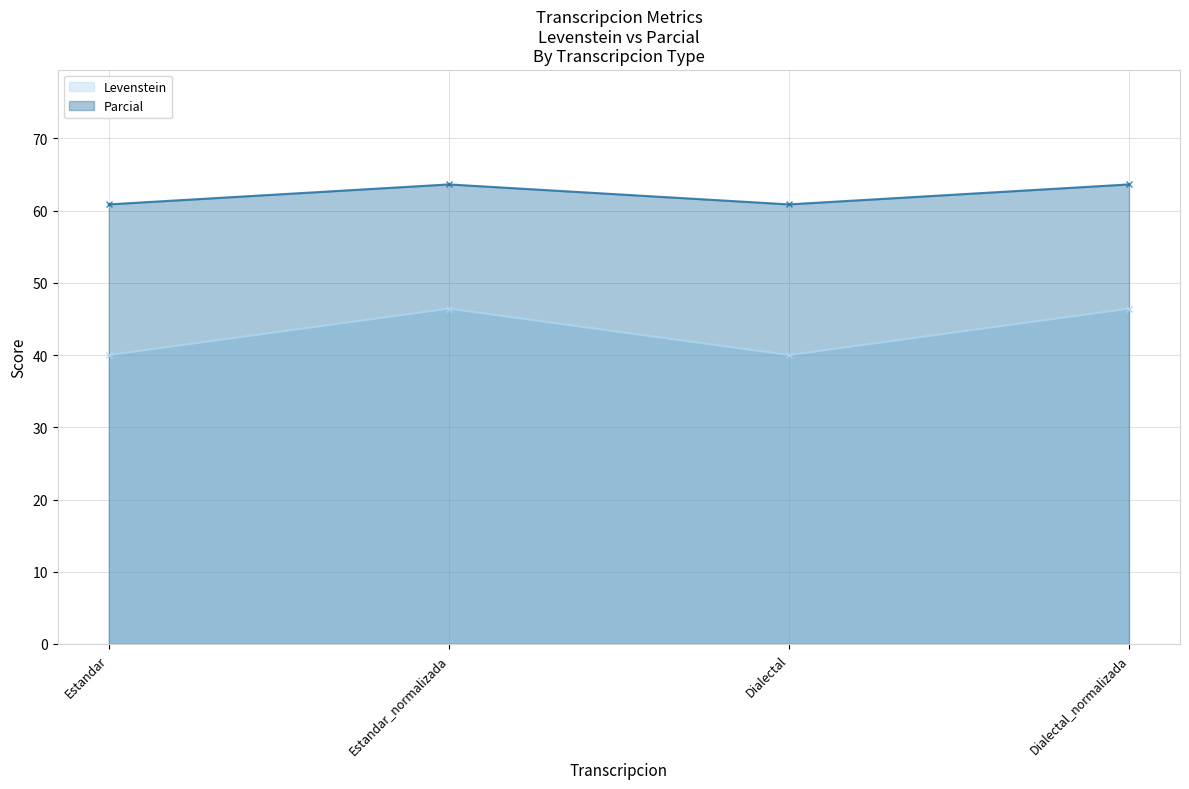

Reading left to right, transcribe all the data shown in this chart.

Levenstein: Estandar=40.0	Estandar_normalizada=46.4	Dialectal=40.0	Dialectal_normalizada=46.4
Parcial: Estandar=60.9	Estandar_normalizada=63.6	Dialectal=60.9	Dialectal_normalizada=63.6